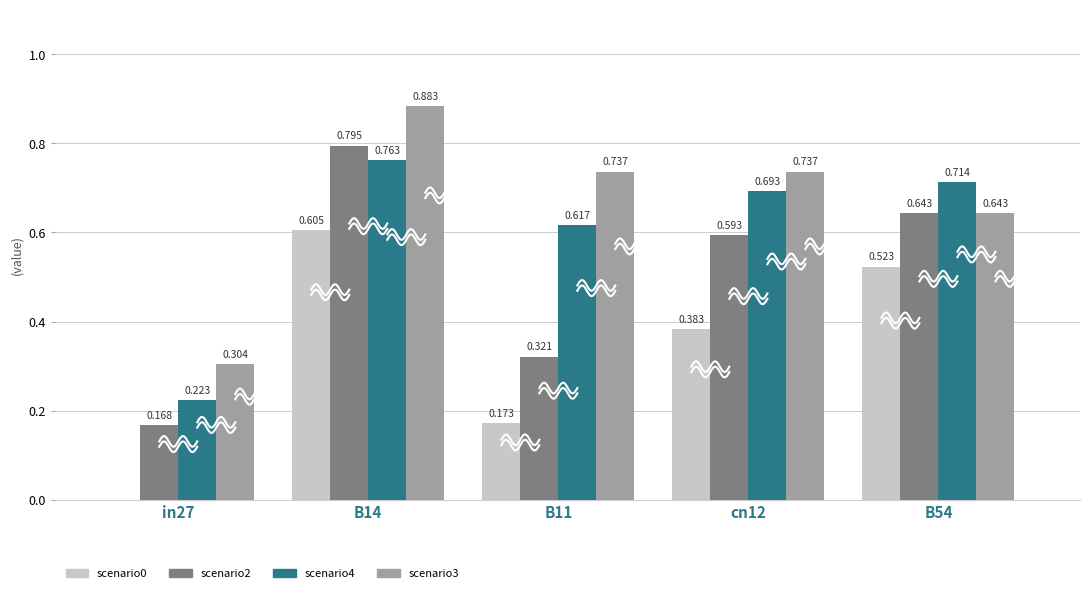

Which series changed the most between B11 and cn12?

job509_scenario2_1006